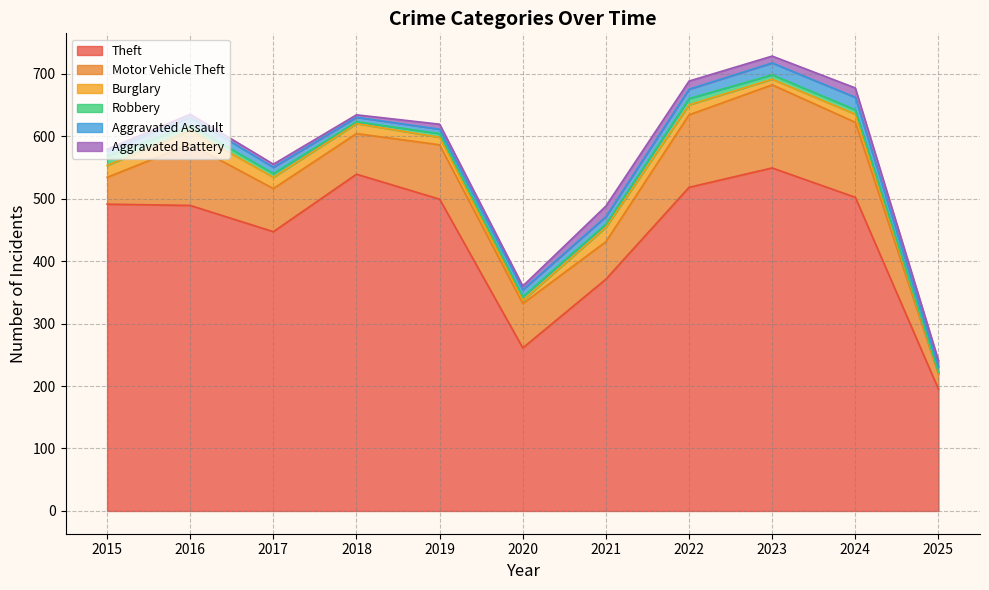

Does the chart have visible grid lines?

Yes